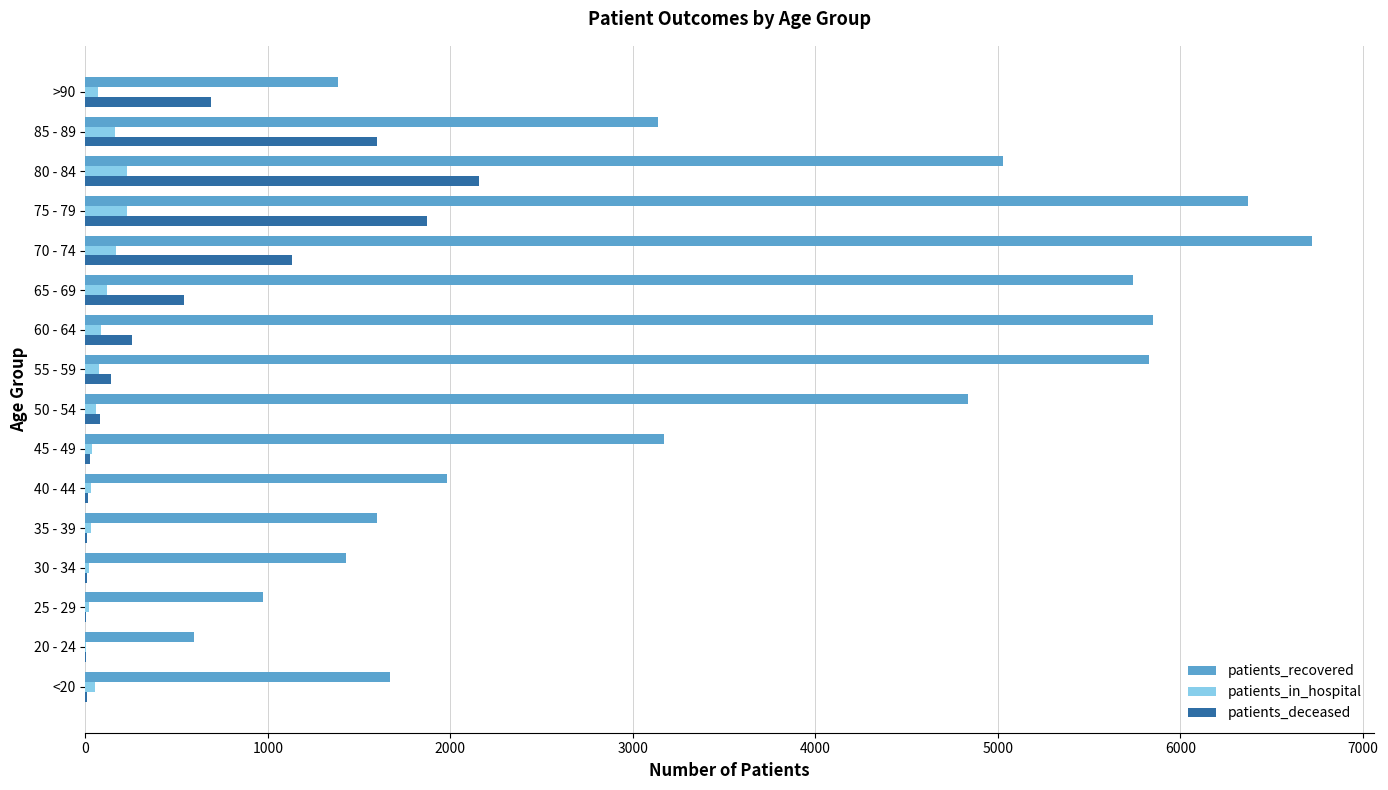

At which label does patients_recovered reach its peak?

70 - 74